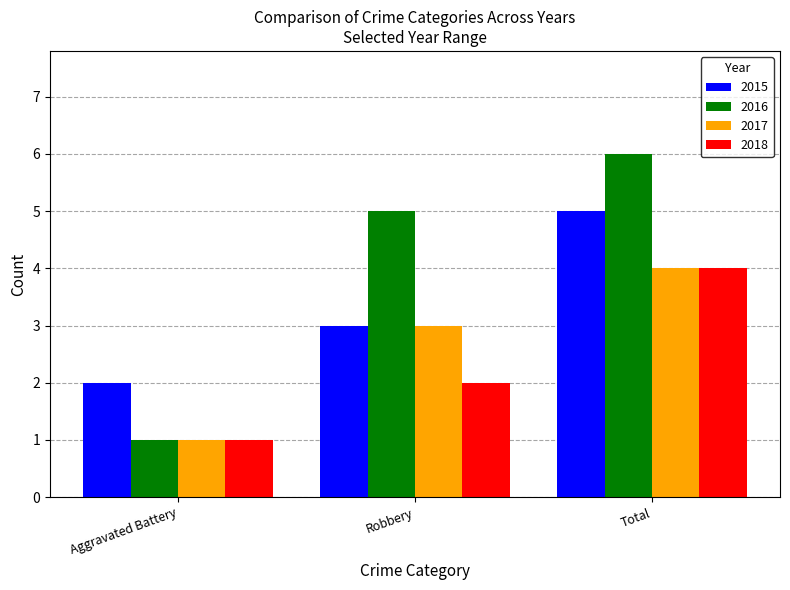

What is the label of the 1st bar from the left?

Aggravated Battery